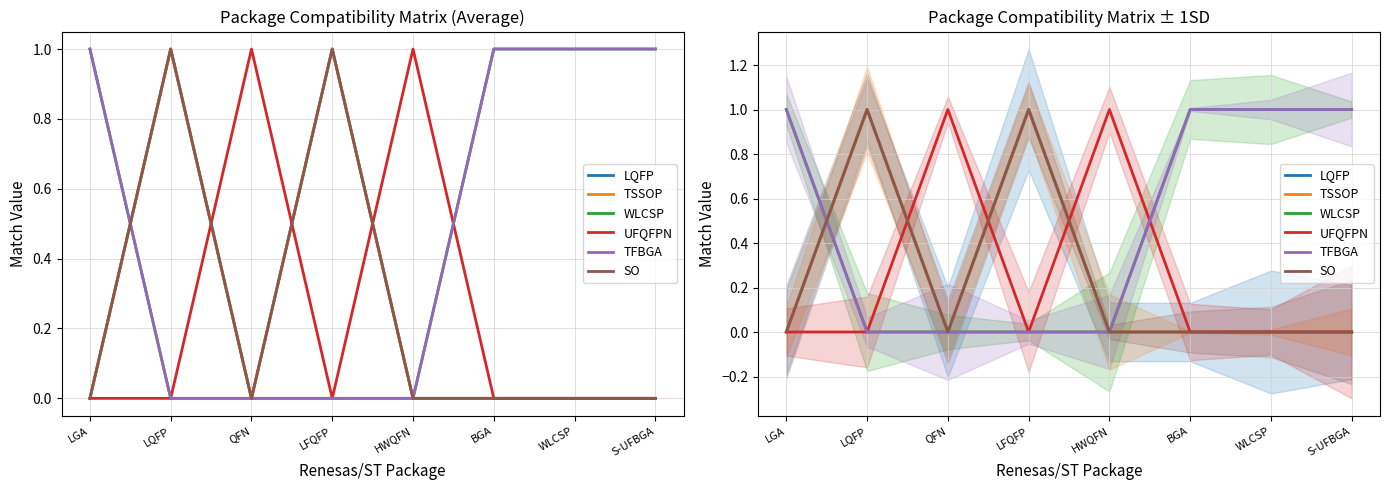

What is the difference between the maximum and minimum values in the UFQFPN series?

1